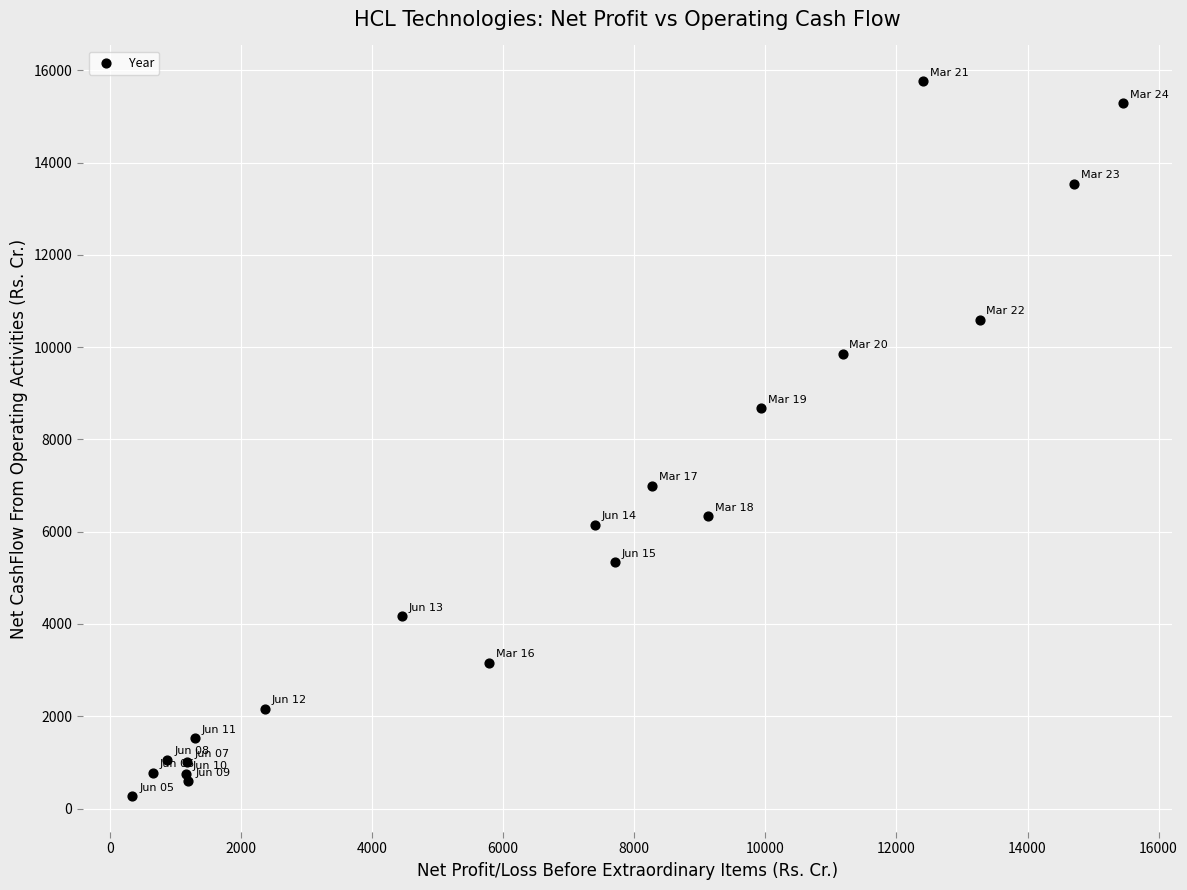

What Y value in the scatter plot is closest to 8015?

8676.0